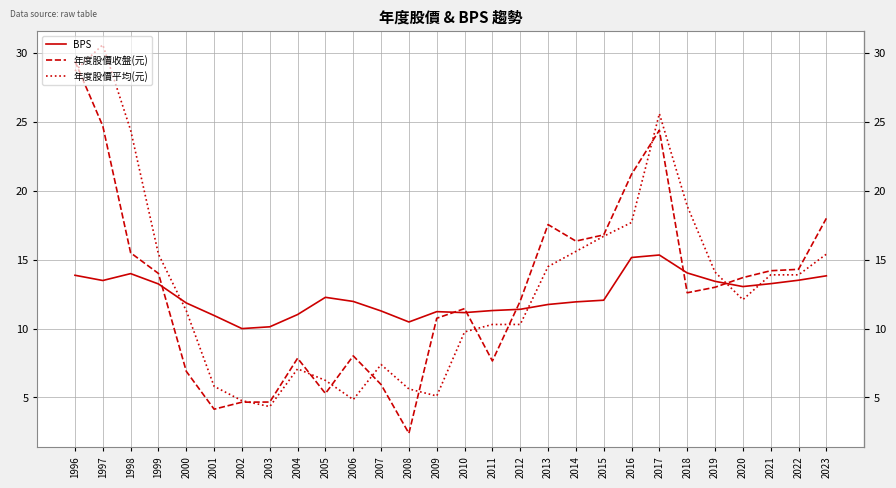

Rank the series at 2001 from highest to lowest value.

BPS, 年度股價平均(元), 年度股價收盤(元)